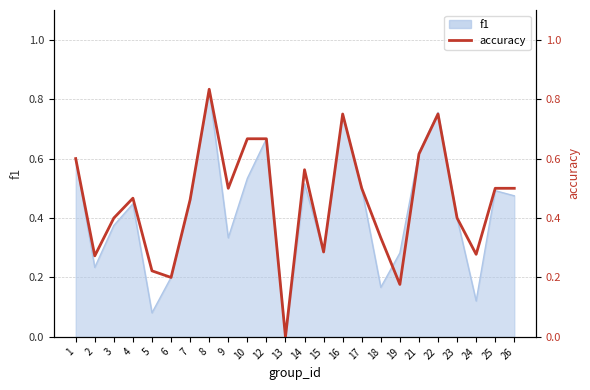

What is the difference between the second highest and second lowest values?

0.6